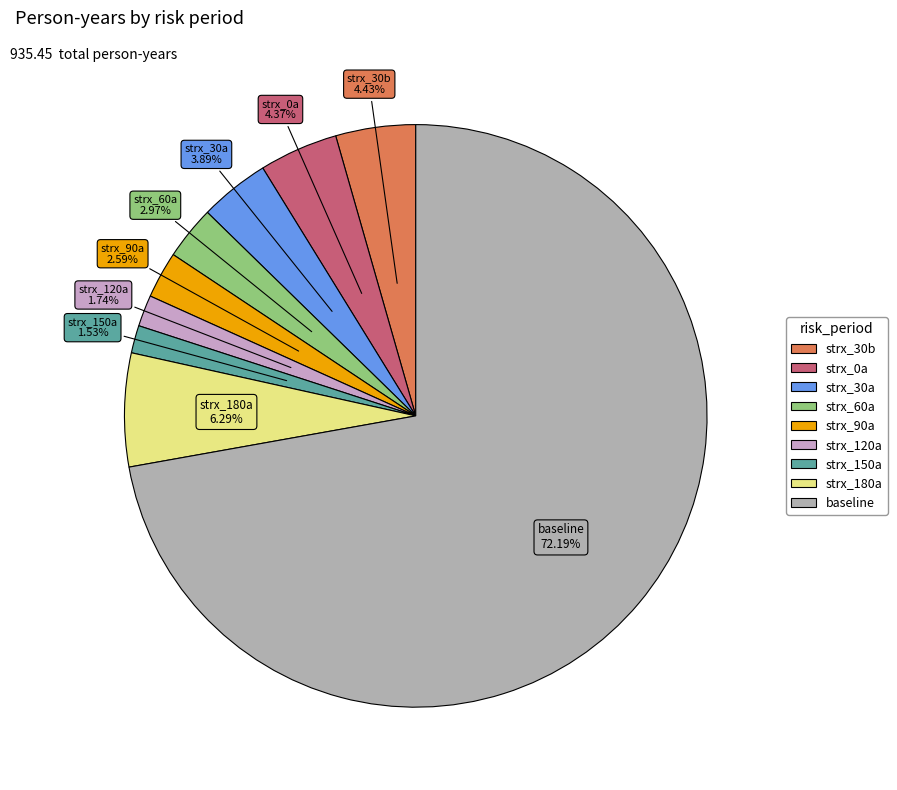

How many slices are in this pie chart?

9